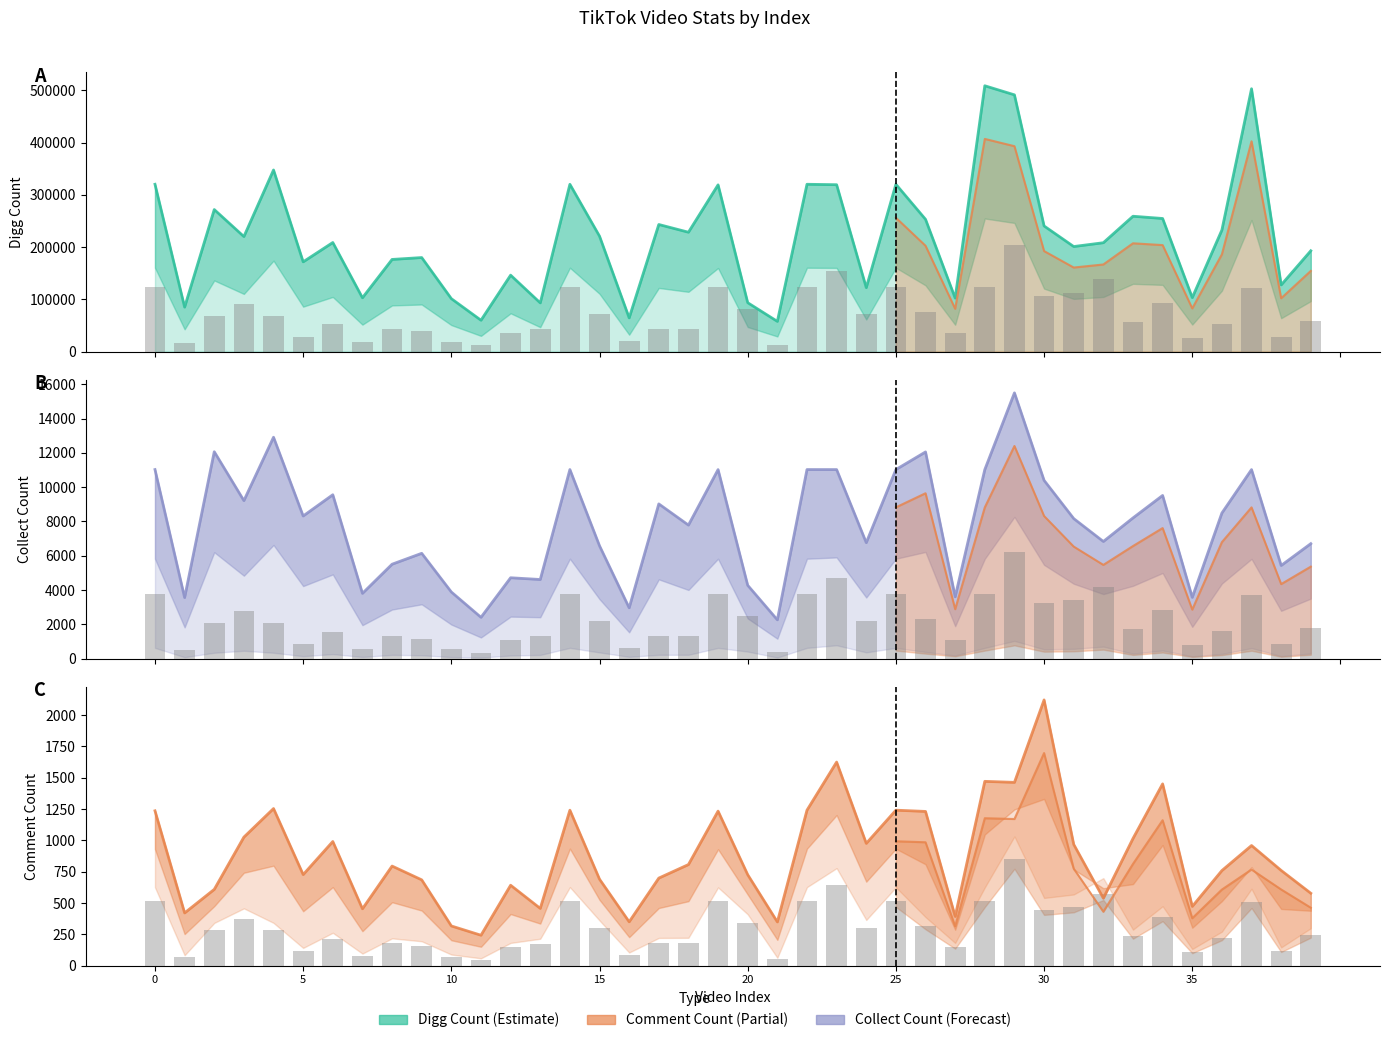

Which has a higher value, 30 or 29?

29